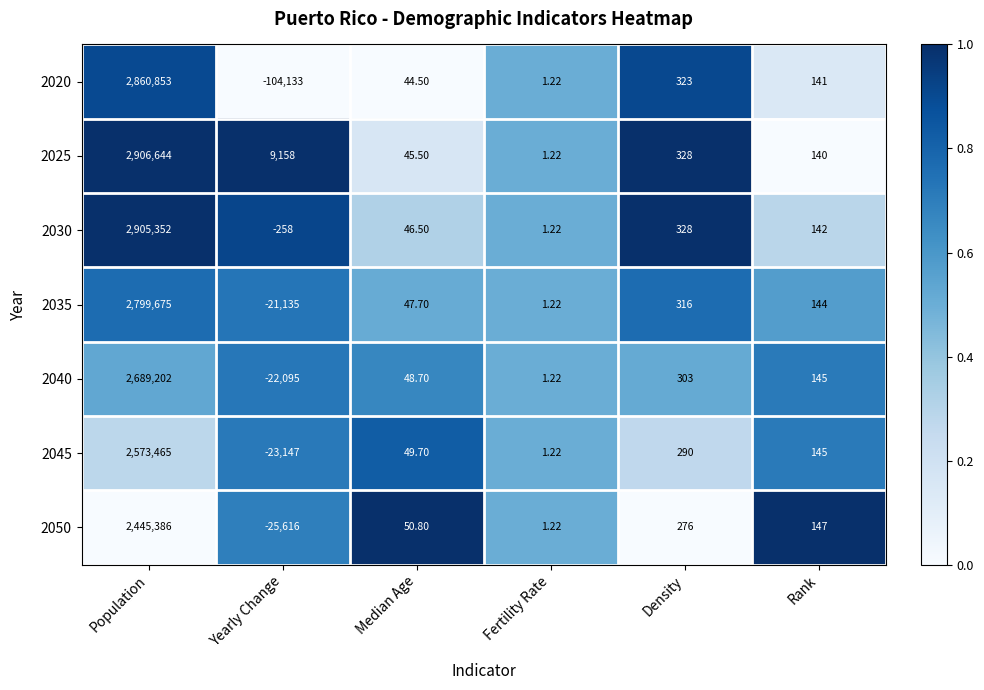

Rank the categories by 2040 value from highest to lowest.

Population, Density, Rank, Median Age, Fertility Rate, Yearly Change